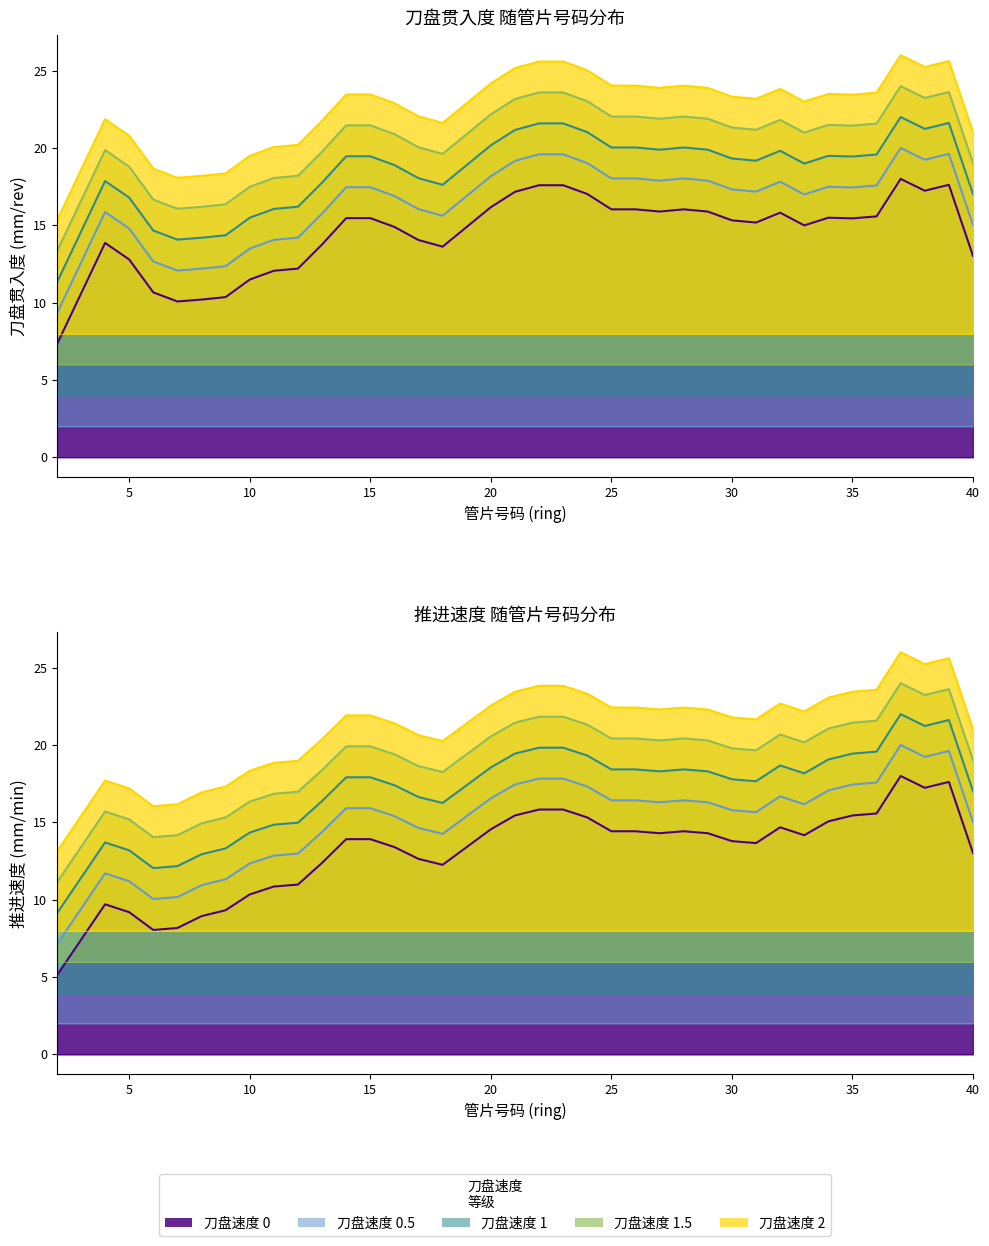

Is the value of 刀盘旋转速度 at 12 greater than the value of 刀盘贯入度 at 8?

No